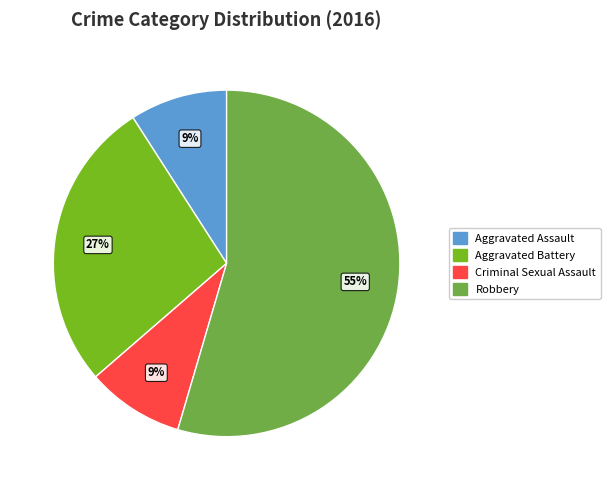

What is the largest slice in the pie chart?

Robbery